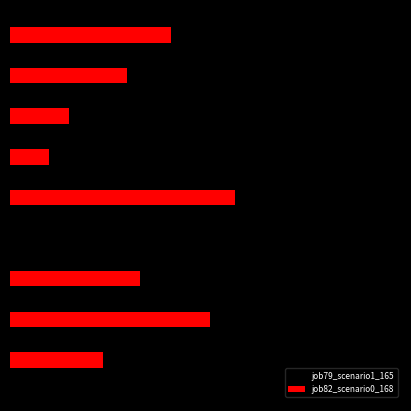

Which series has the largest total across all categories?

job79_scenario1_165